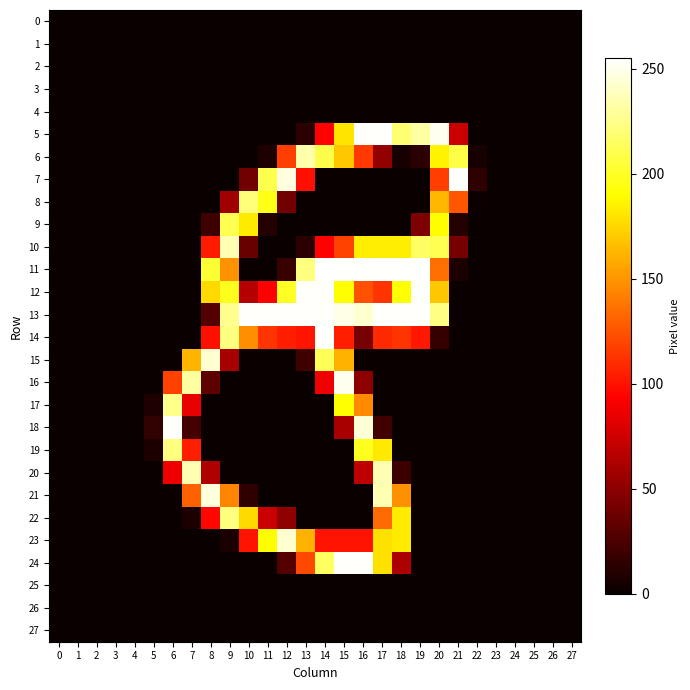

Rank the series by their maximum value, from lowest to highest.

0, 1, 2, 3, 4, 25, 26, 27, 9, 8, 19, 22, 17, 6, 10, 20, 15, 23, 21, 16, 5, 7, 12, 13, 14, 18, 24, 11